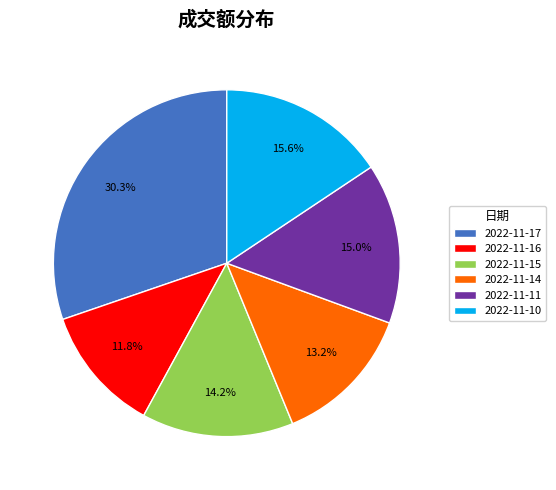

What is the smallest slice in the pie chart?

2022-11-16